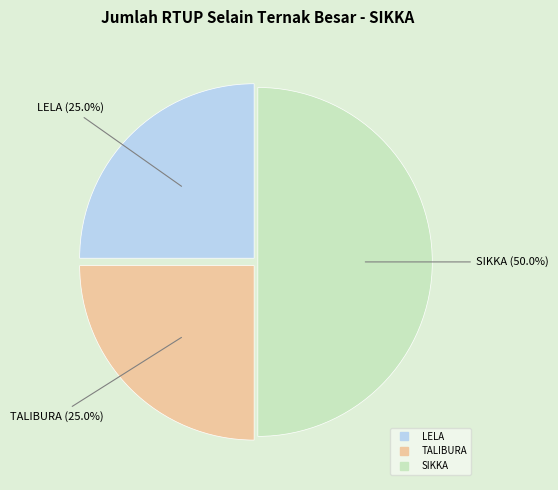

To the nearest percent, what percentage of the pie is LELA?

25%